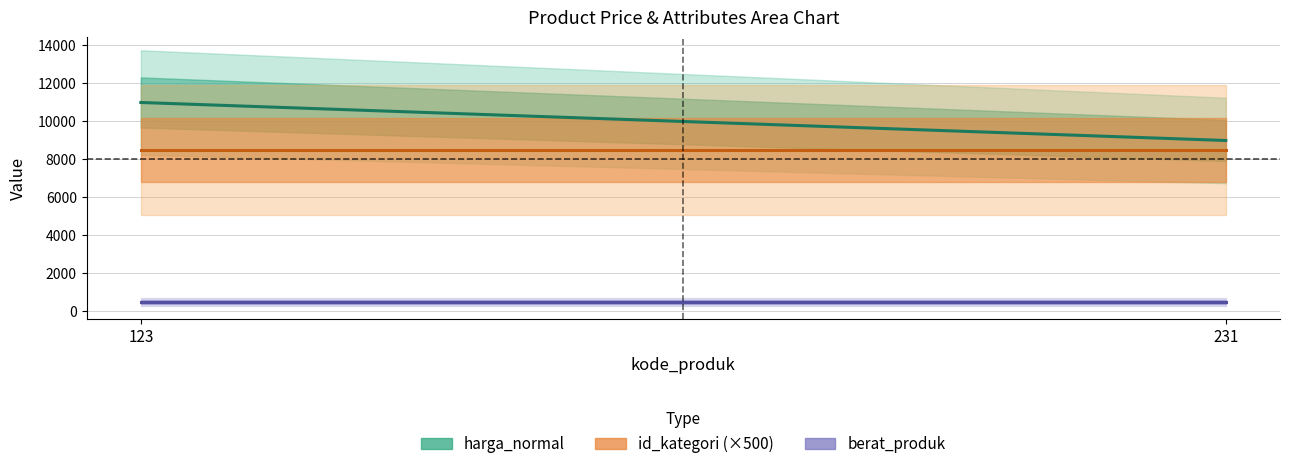

What is the sum of the id_kategori (×500) values at 123 and 231?

17000